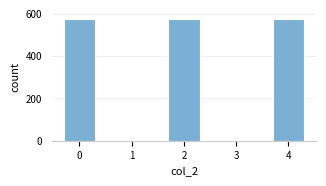

Reading left to right, extract all data points from this chart.

0=576	1=0	2=576	3=0	4=576